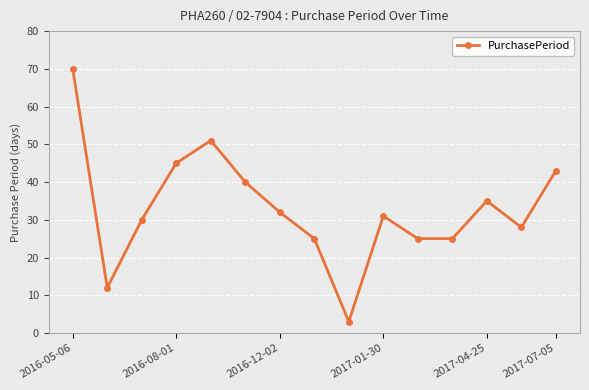

What is the value of the 6th point from the left?

40